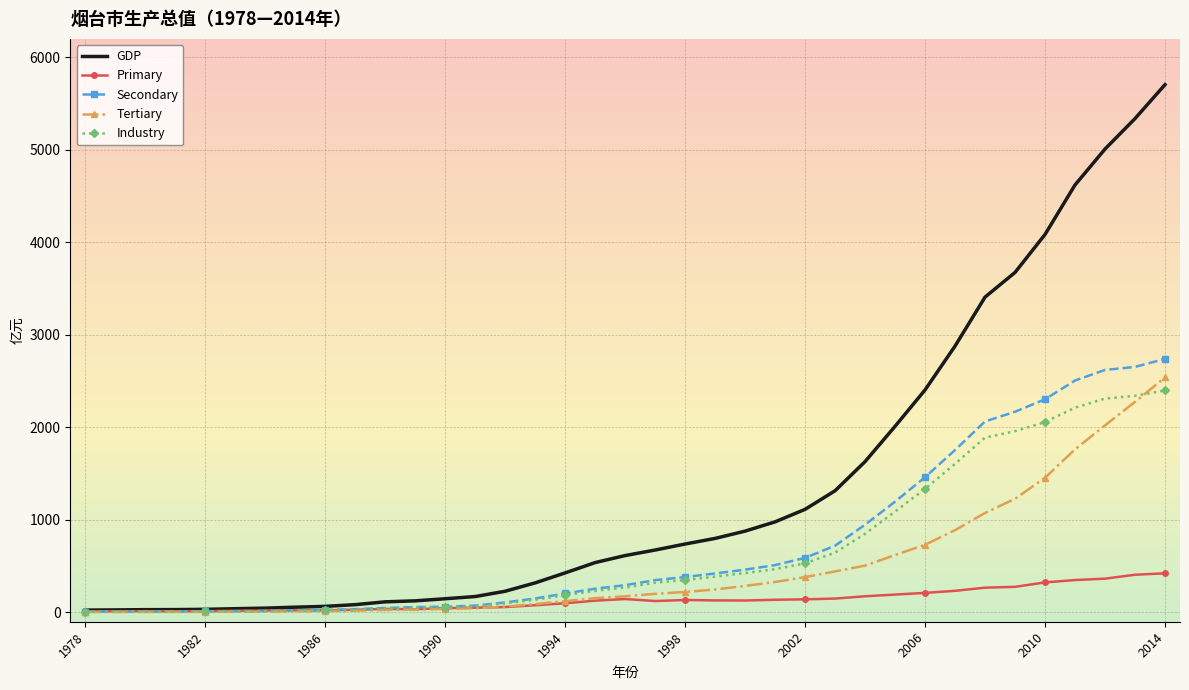

Which series has the largest range (max minus min)?

GDP